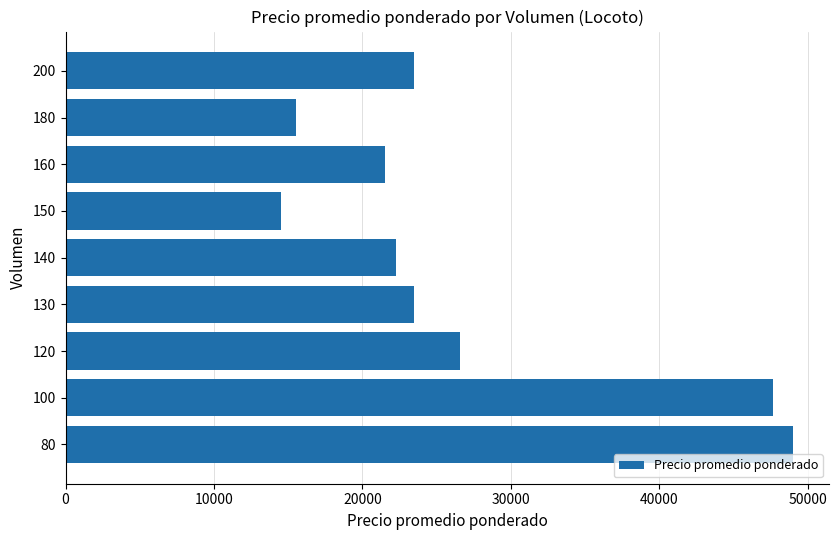

How many categories are shown in the chart?

9